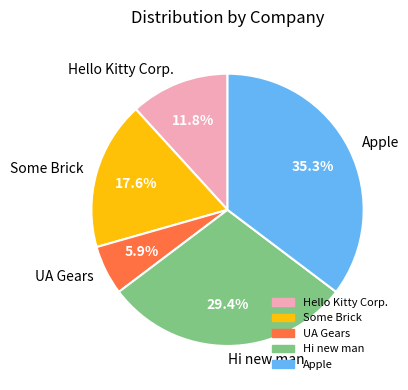

Which slice is the largest?

Apple